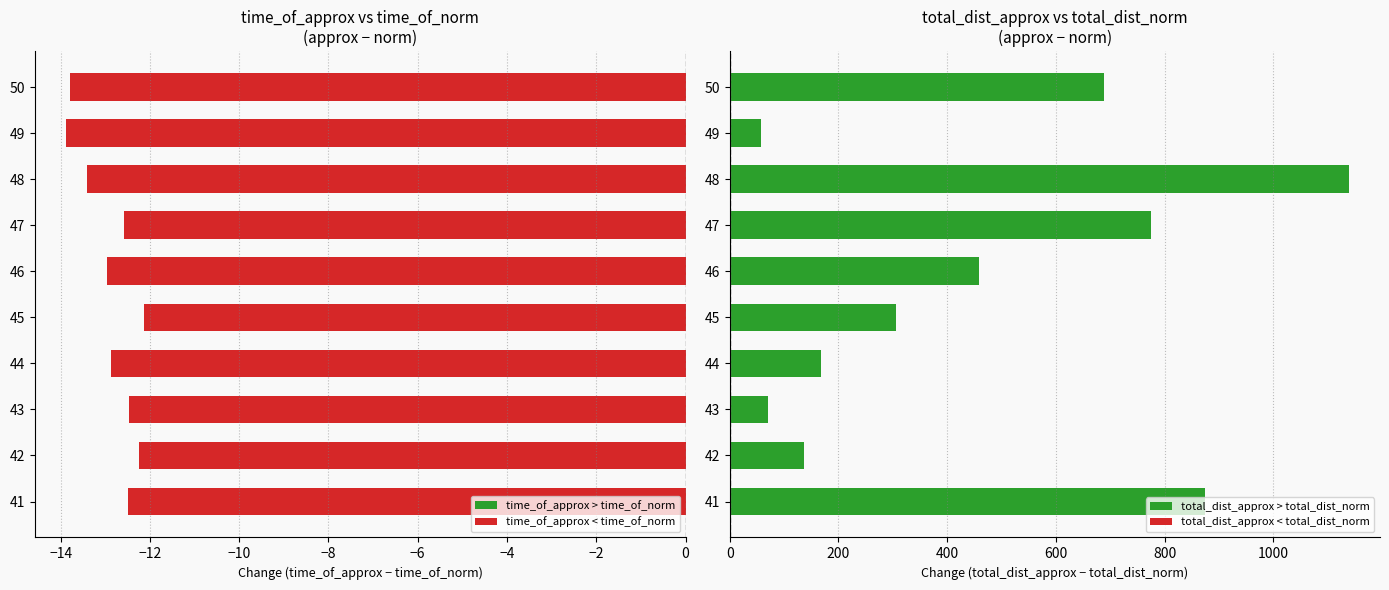

Which series changed the most between 42 and 43?

total_dist_approx